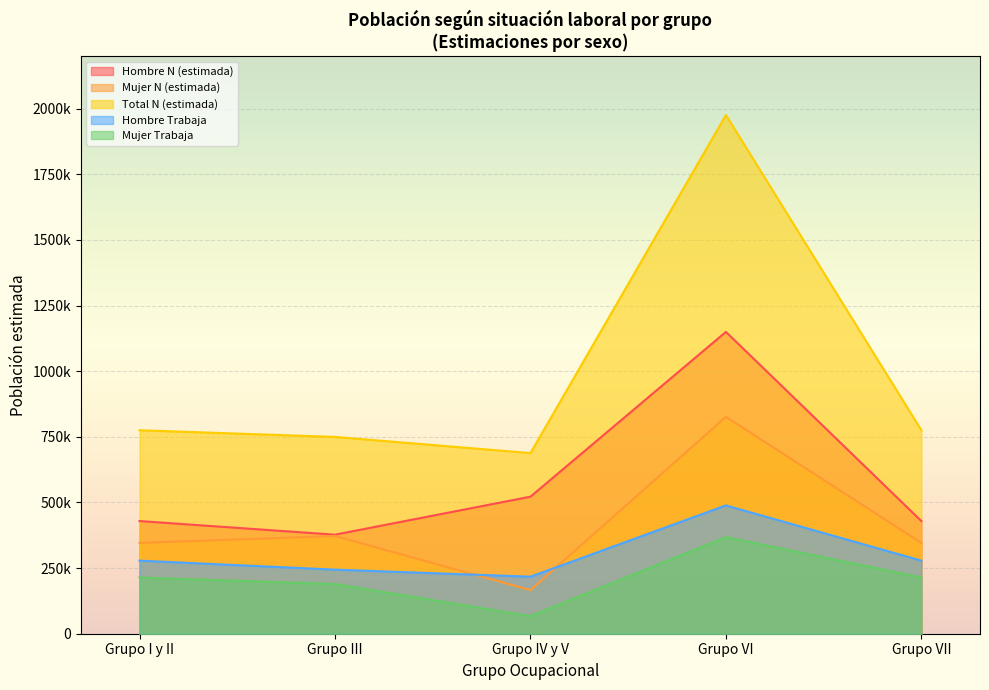

Which category has the highest value across all series?

Grupo VI